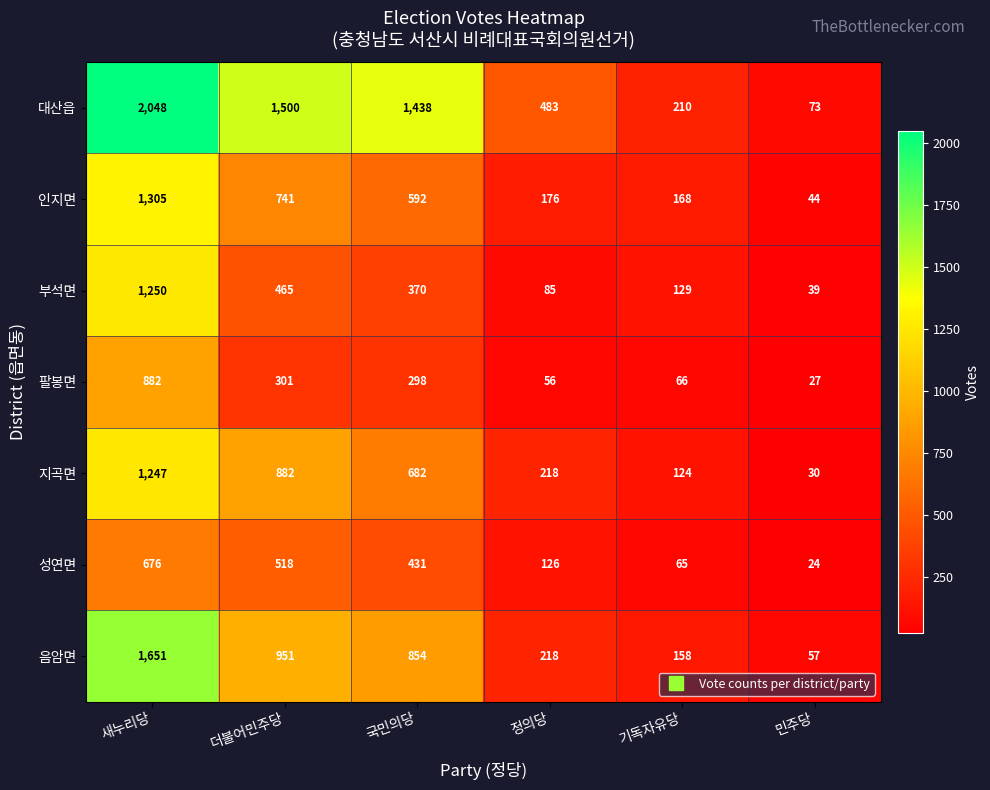

The 성연면 series shows 65 at 기독자유당. True or false?

True